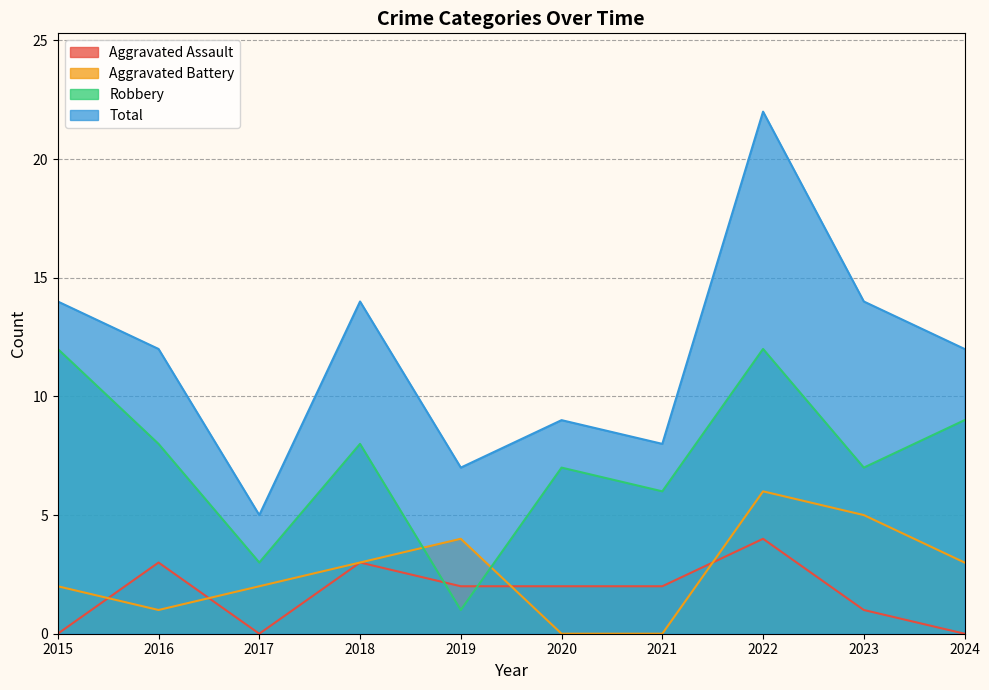

Which series has the largest total across all categories?

Total